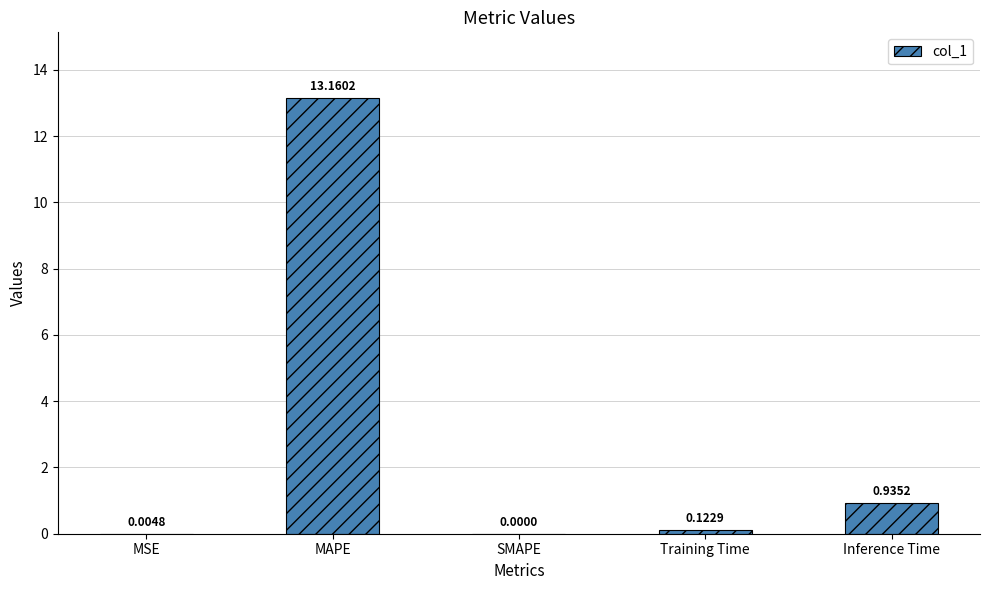

At which category does the chart reach its peak across all series?

MAPE